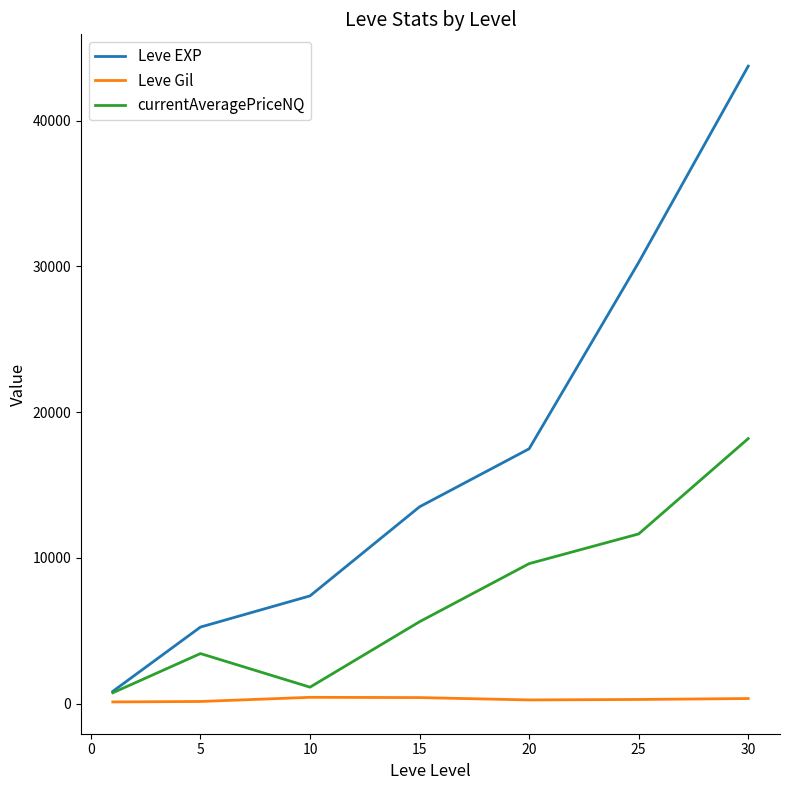

Rank the series by their maximum value, from highest to lowest.

Leve EXP, currentAveragePriceNQ, Leve Gil